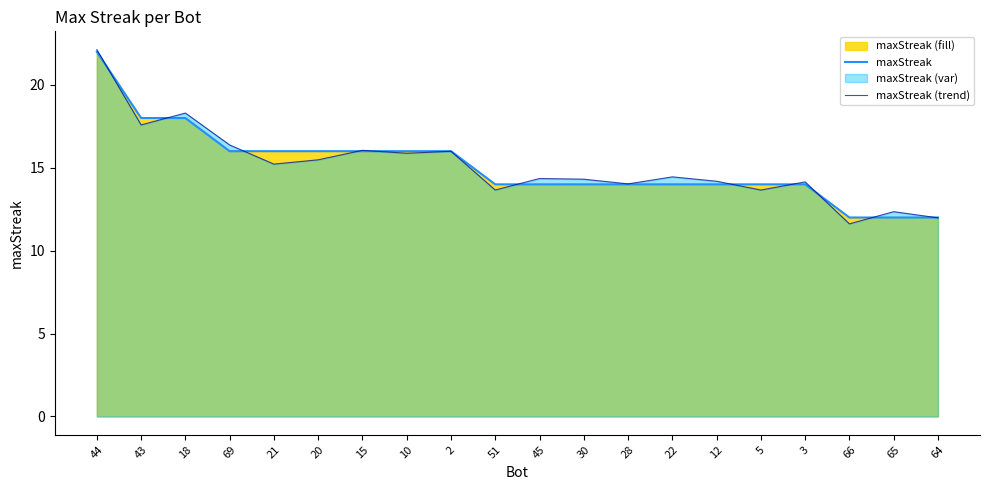

The maxStreak (trend) series shows 8.1 at 30. True or false?

False